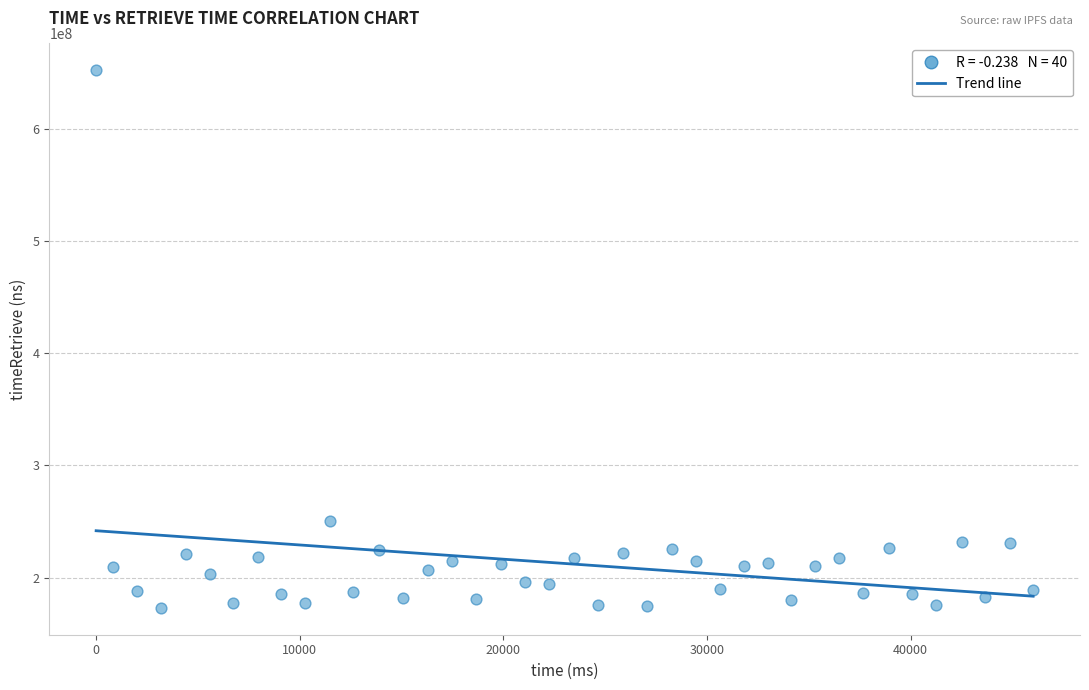

What Y value in the scatter plot is closest to 412699950?

250588155